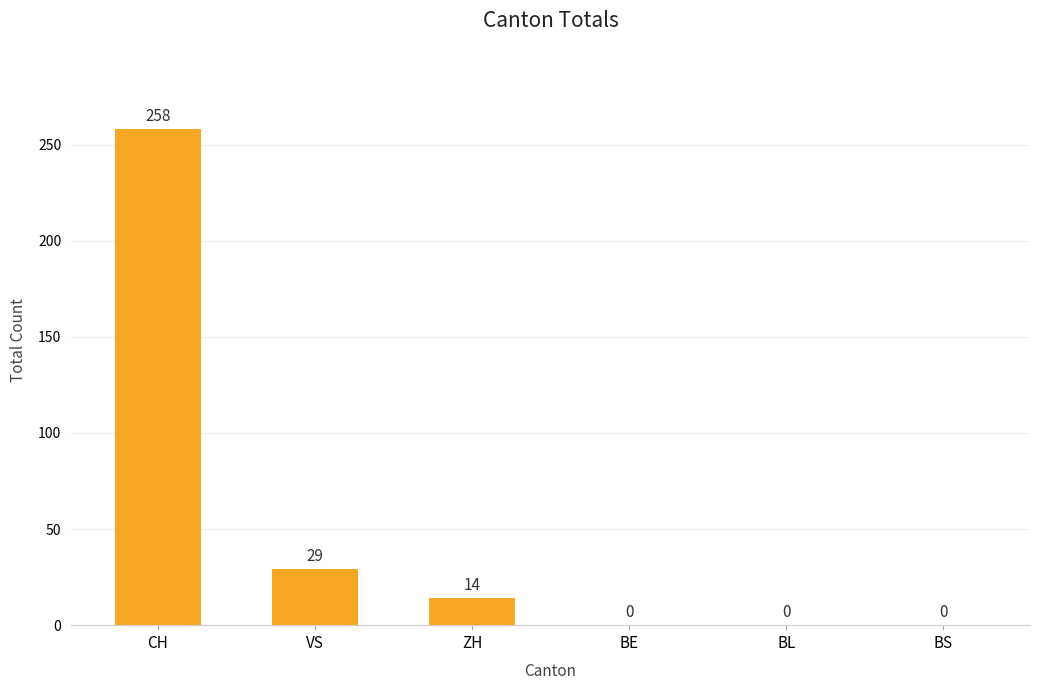

The value at BS is -79. True or false?

False